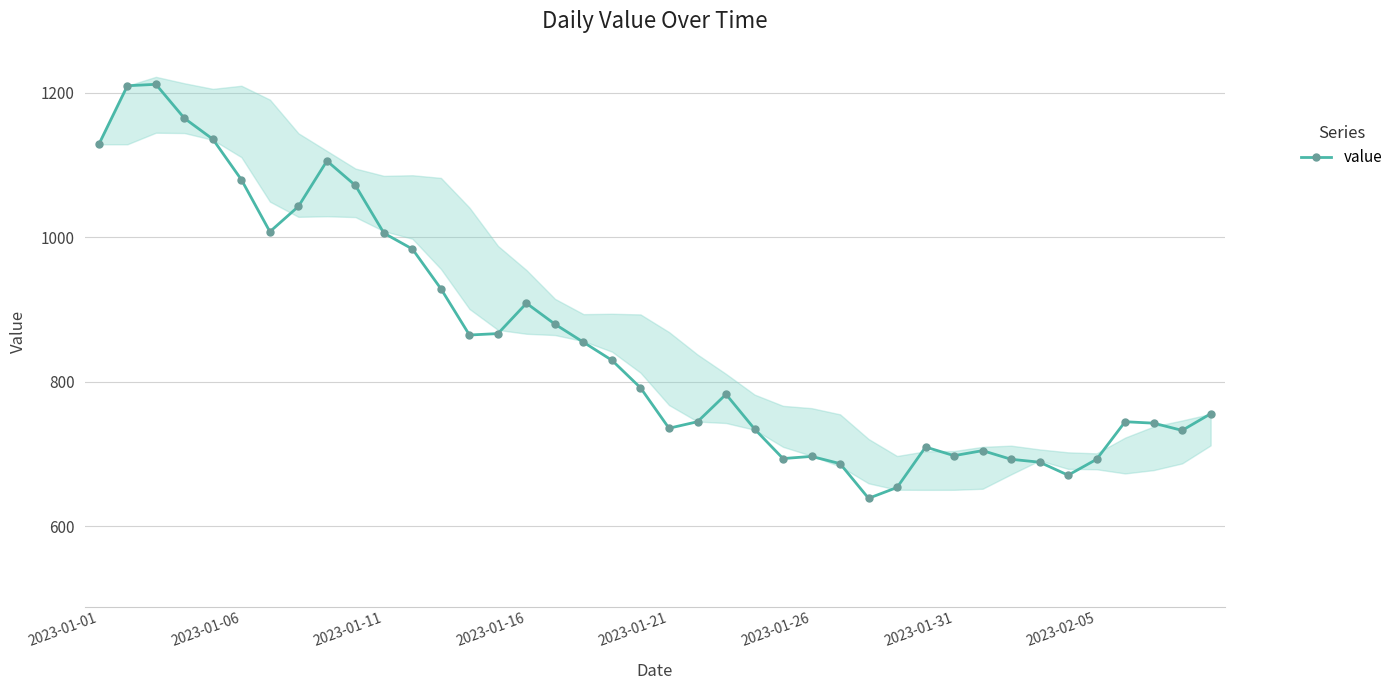

True or false: the data shows 1200 at 26.

False